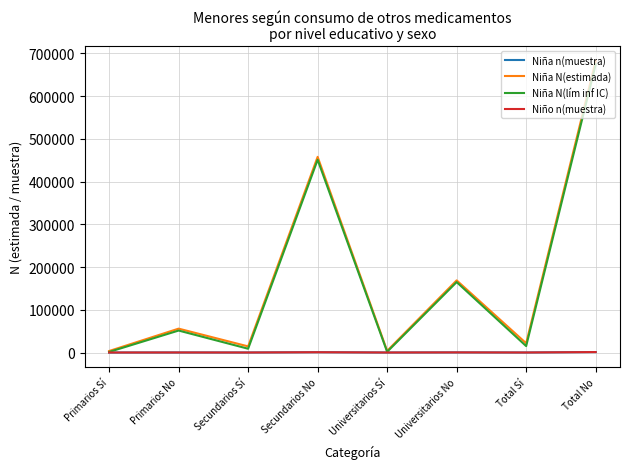

Which series changed the most between Universitarios No and Total No?

Niña N(estimada)